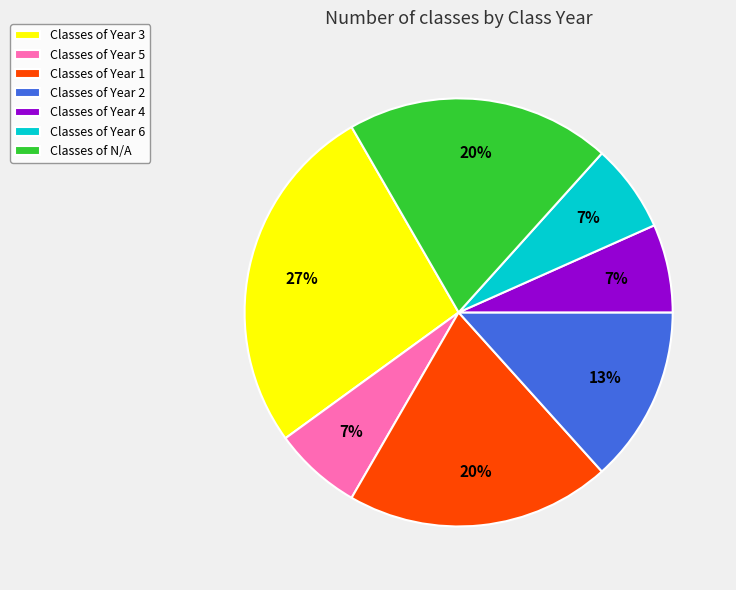

Is Classes of Year 6 the majority of the pie?

No